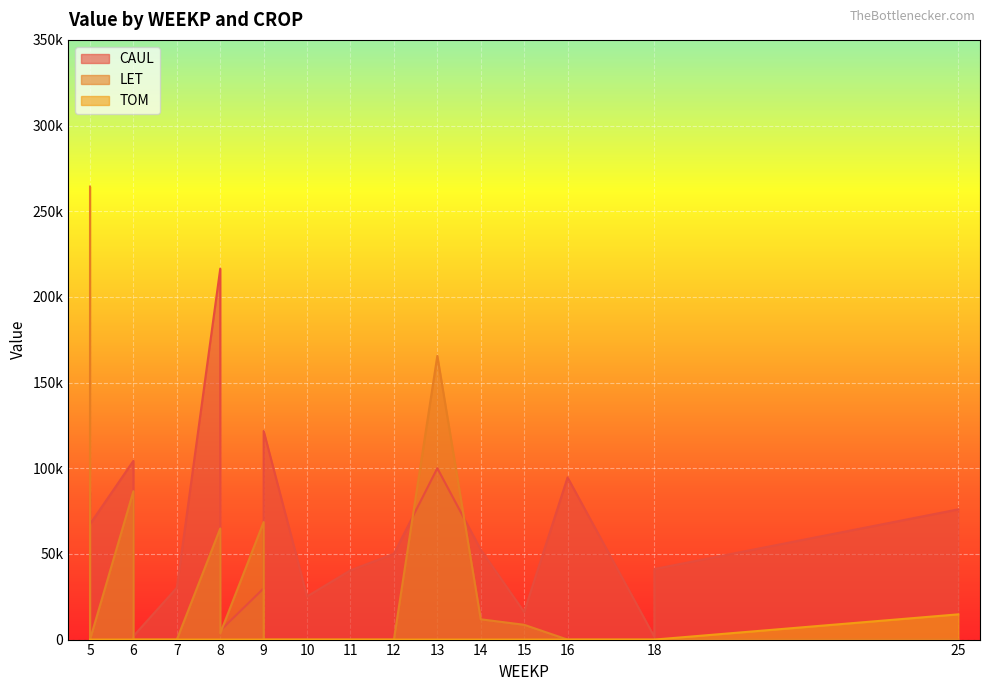

At 18, list the series in order from largest to smallest.

CAUL, LET, TOM